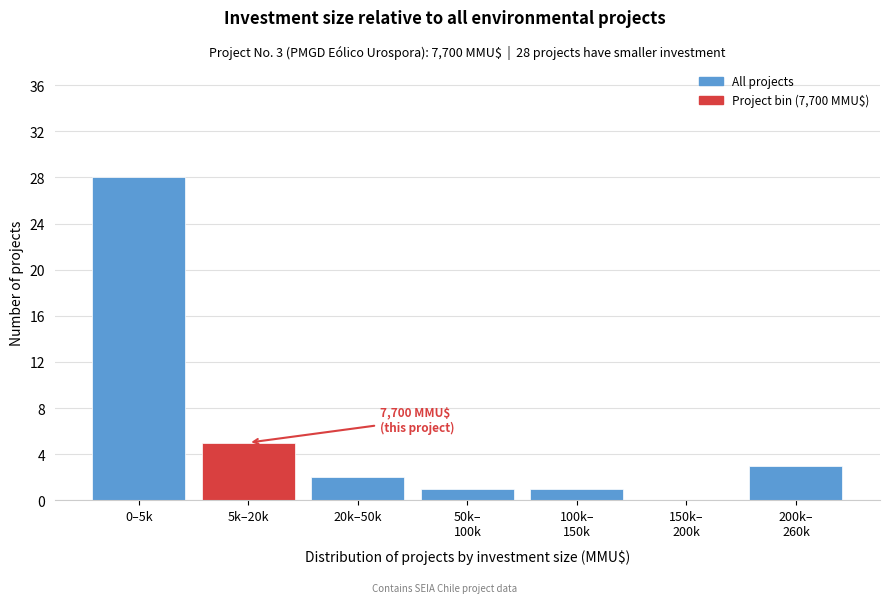

What is the change in value from 5k–20k to 20k–50k?

-3